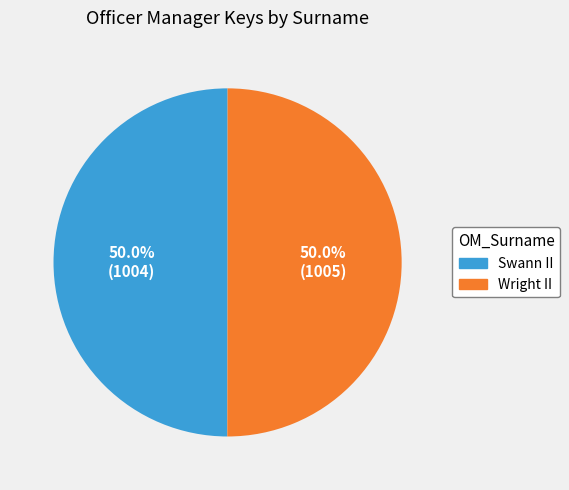

How many segments does this pie chart have?

2